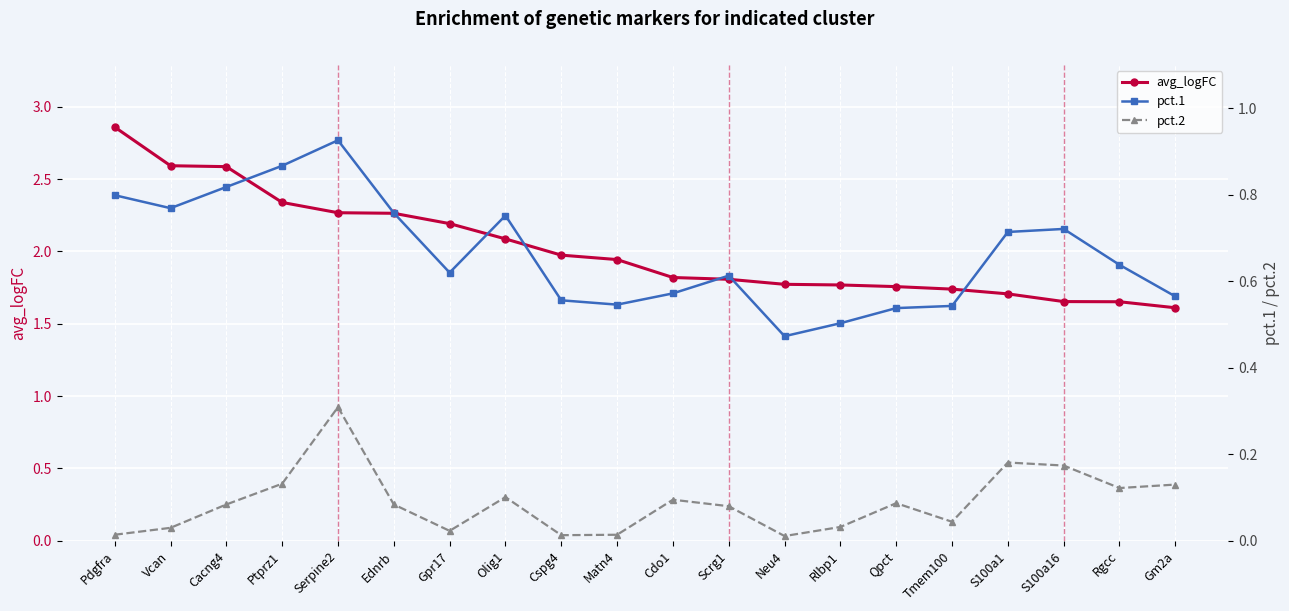

Between Pdgfra and Tmem100, which series saw the biggest shift?

avg_logFC